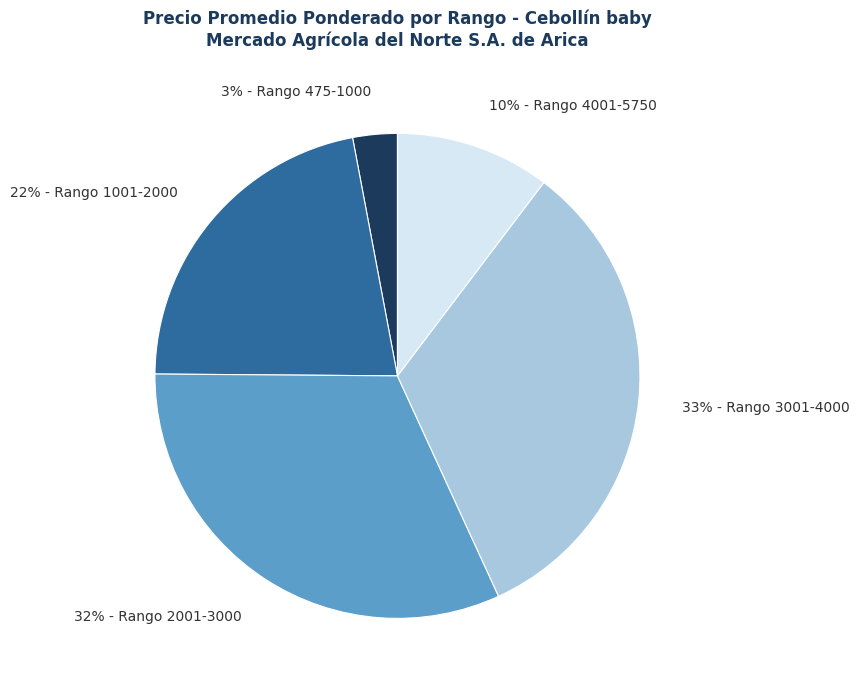

To the nearest percent, what percentage of the pie is 33% - Rango 3001-4000?

33%